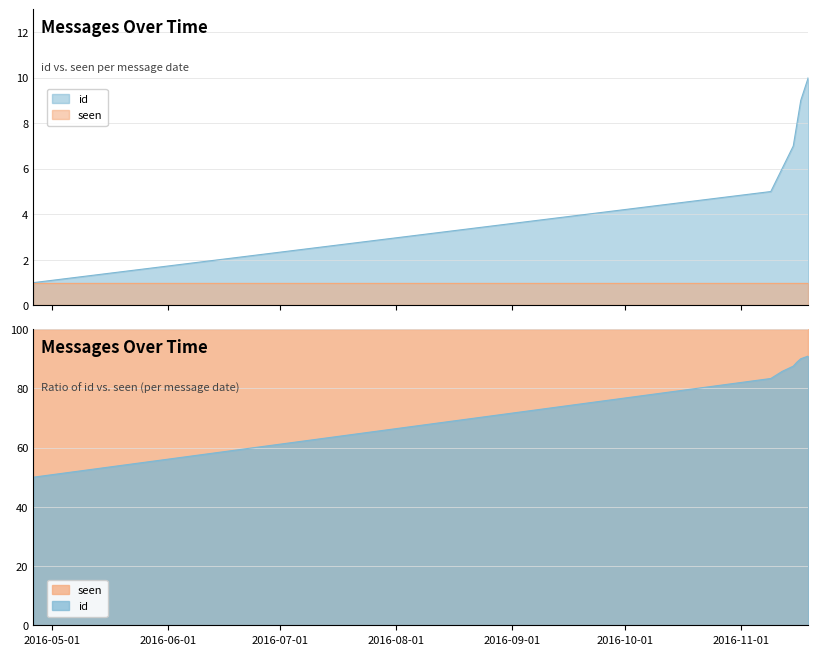

What is the sum of the values at 2016-11-17 and 2016-11-09?

14